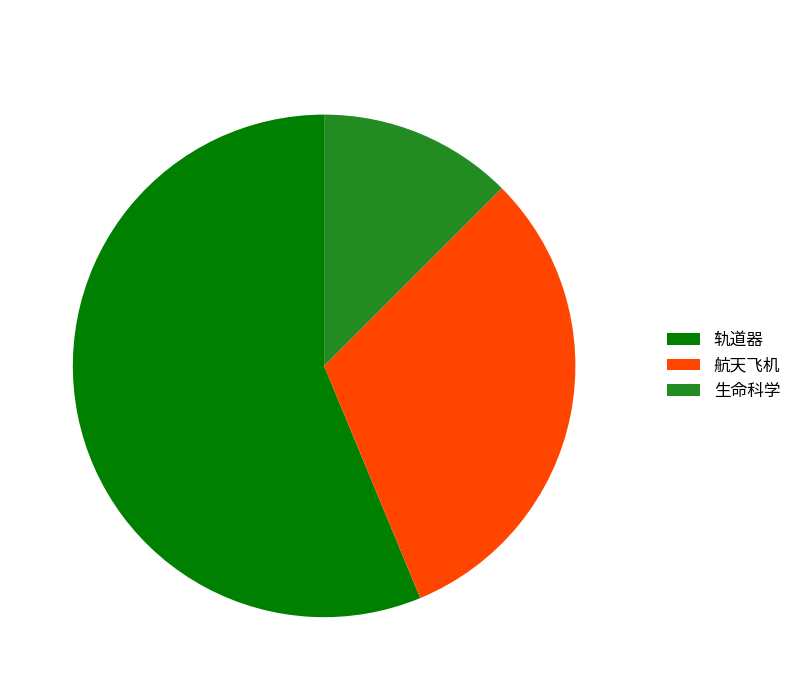

Which slice represents more than half of the pie?

轨道器